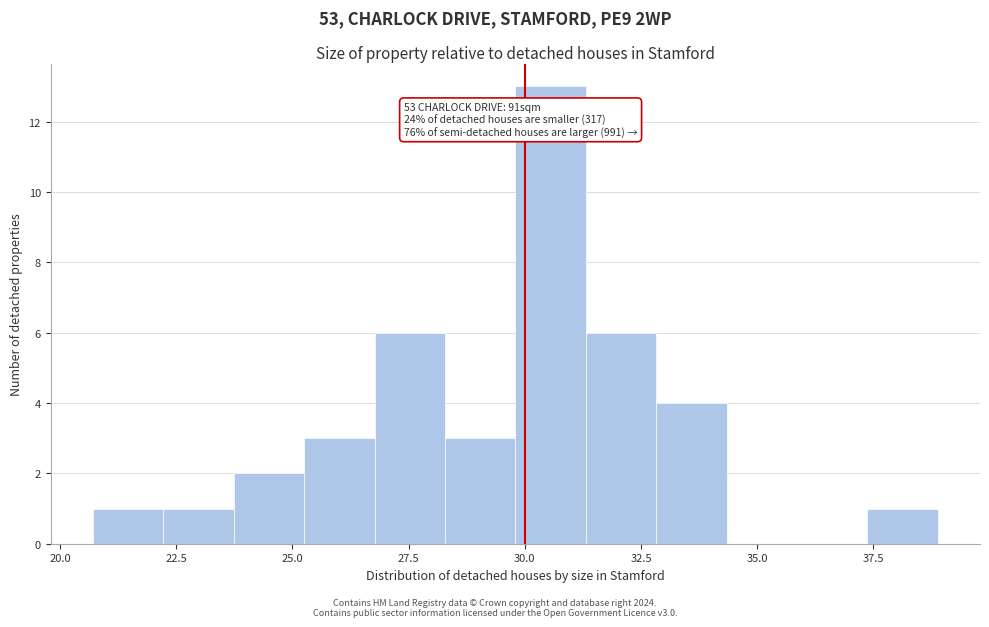

Around what value on the x-axis is the tallest bar? Give the approximate position of its centre, as read against the axis.

30.5